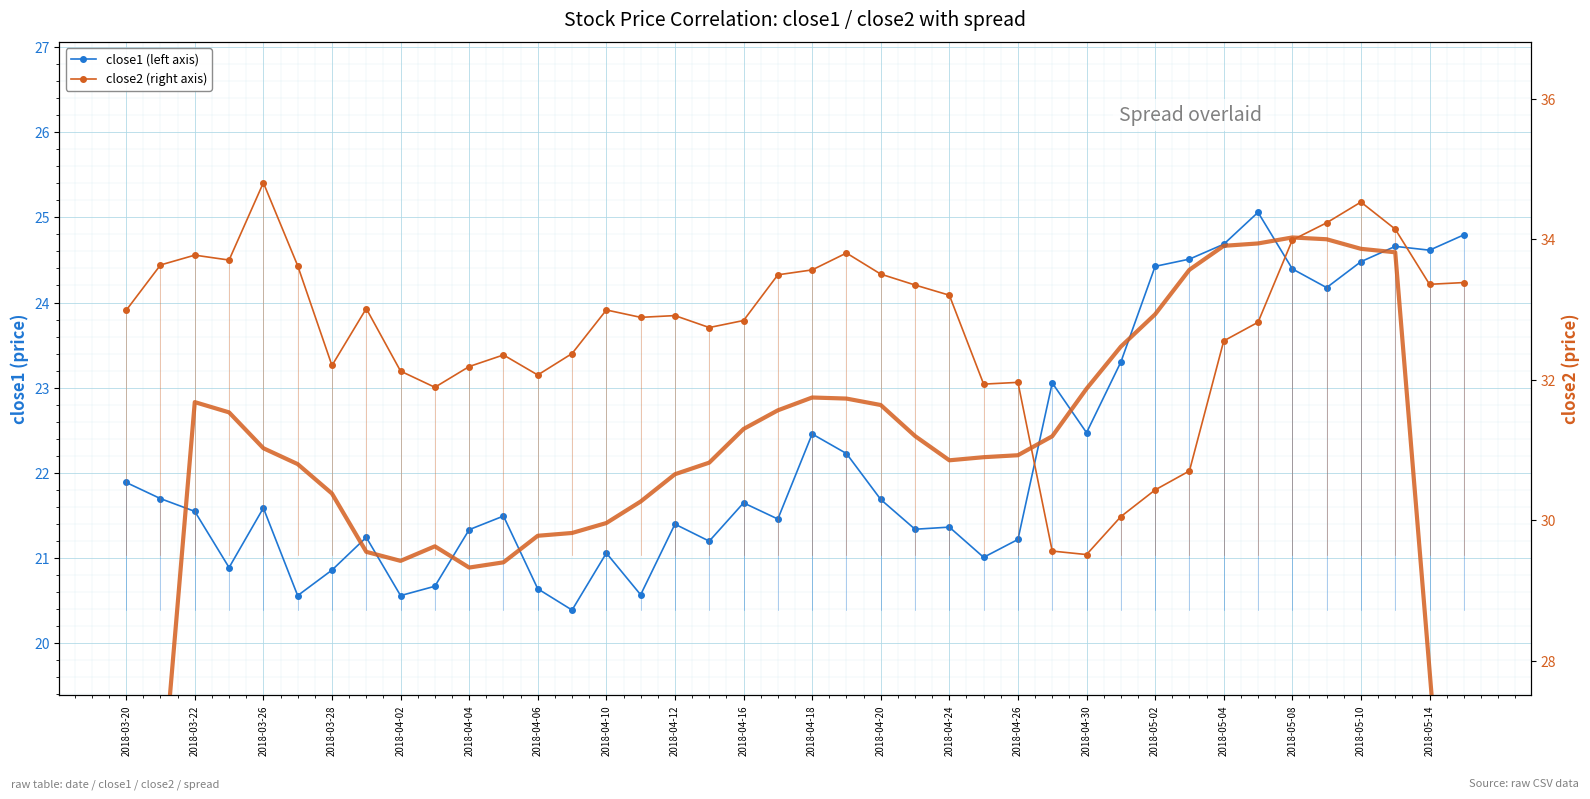

Which series has the widest spread of values?

spread (smoothed, left scale)